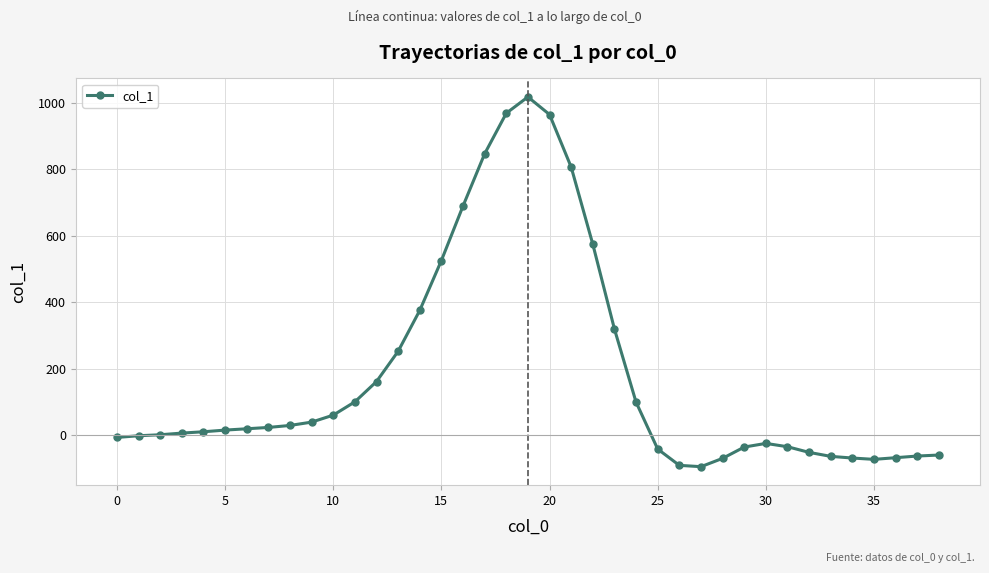

How many values are below 16?

19